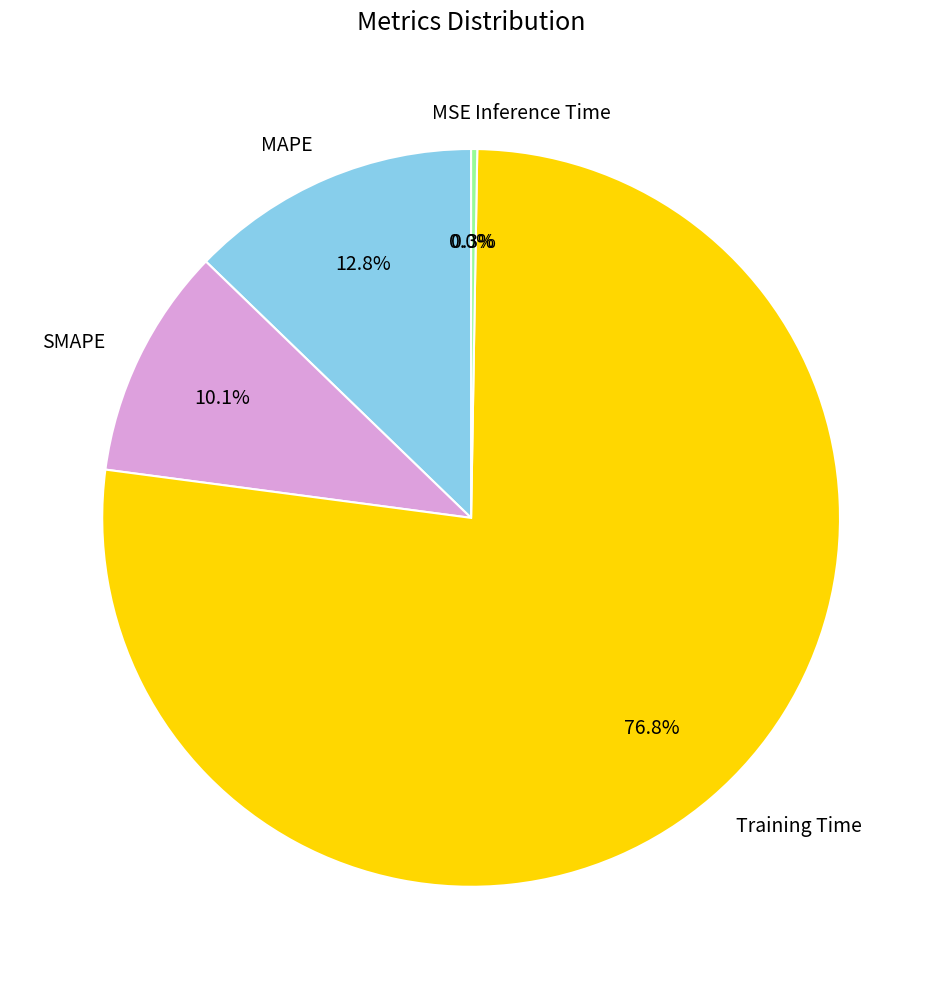

Which category accounts for the majority?

Training Time